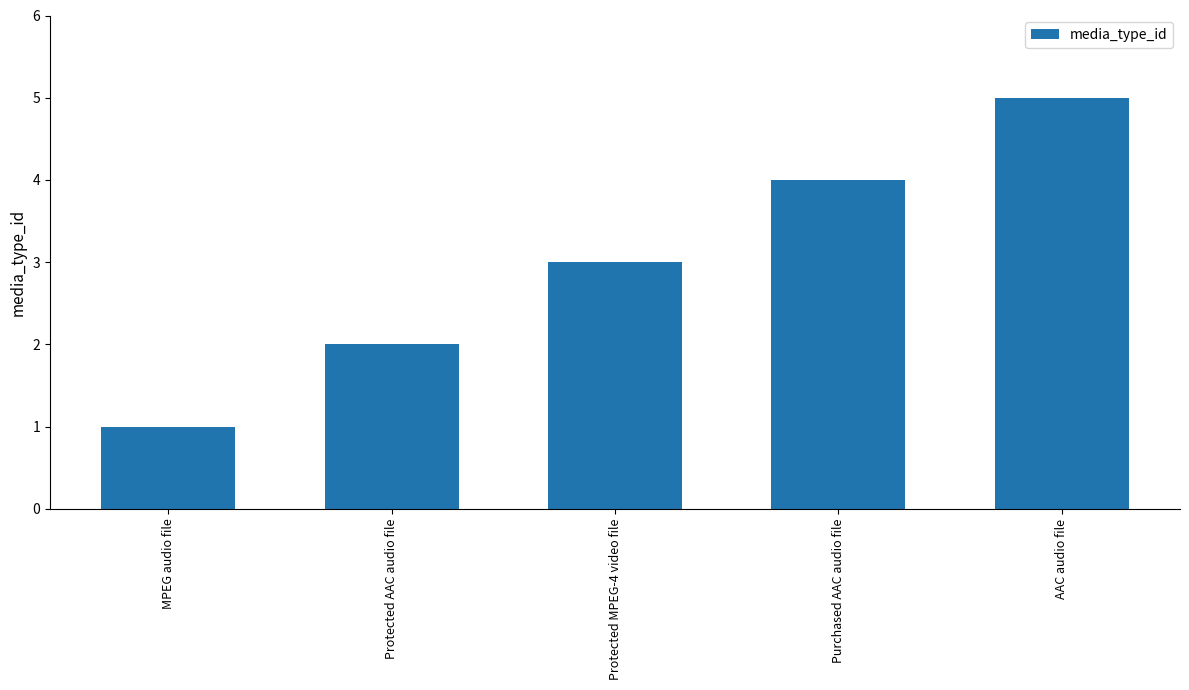

What is the label of the 5th bar from the right?

MPEG audio file